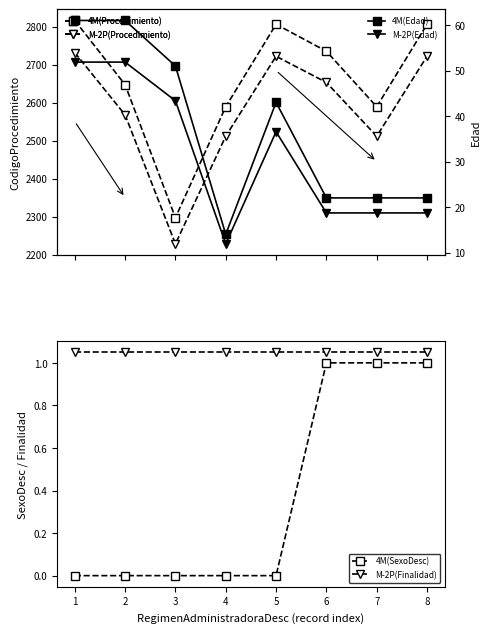

What is the difference between the maximum and minimum values in the CodigoProcedimiento (4M) series?

519.0